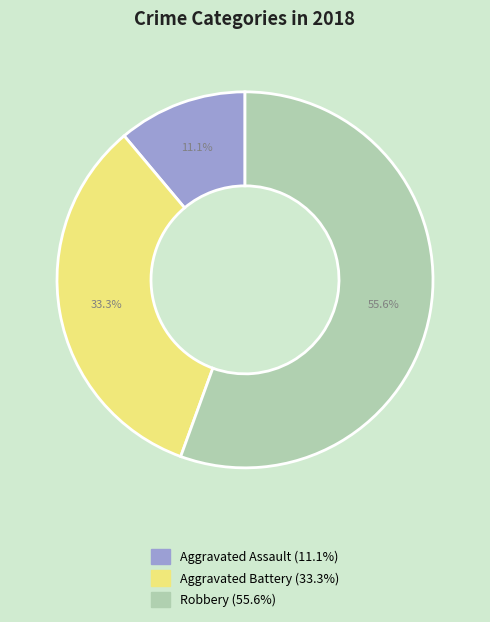

Is there any slice that represents more than half of the pie?

Yes